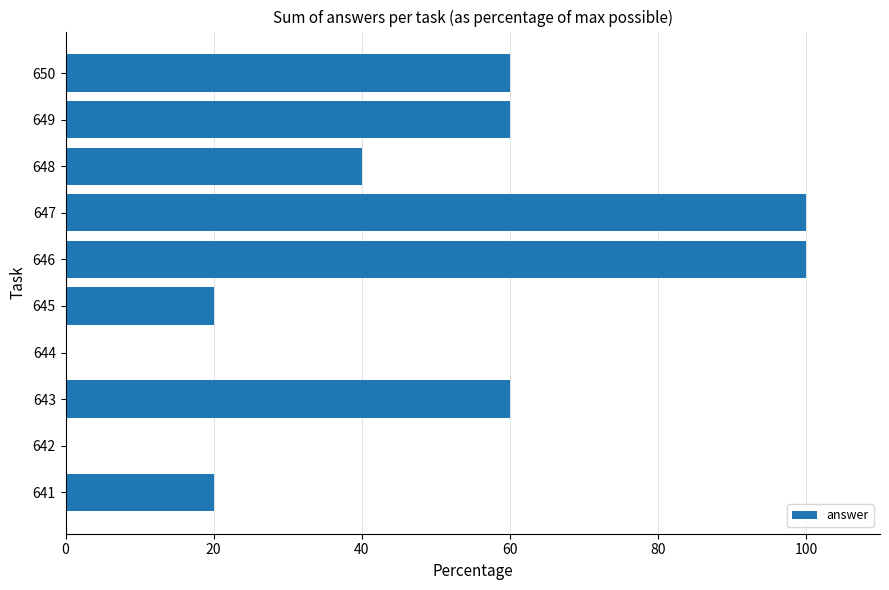

Approximately how many times larger is the value at 647 compared to 646?

1.0